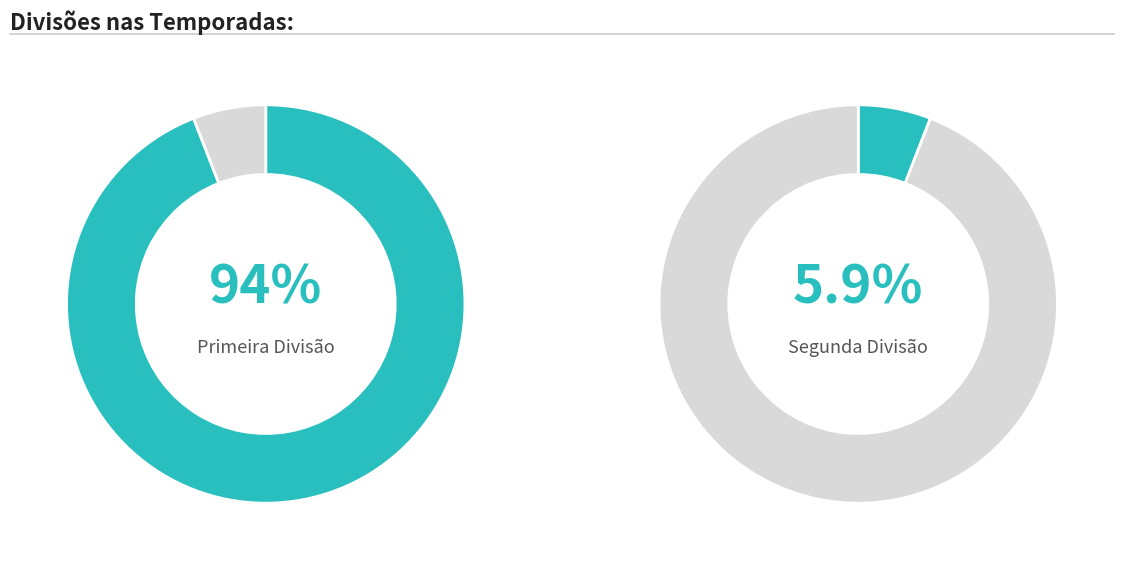

Is there any slice that represents more than half of the pie?

Yes